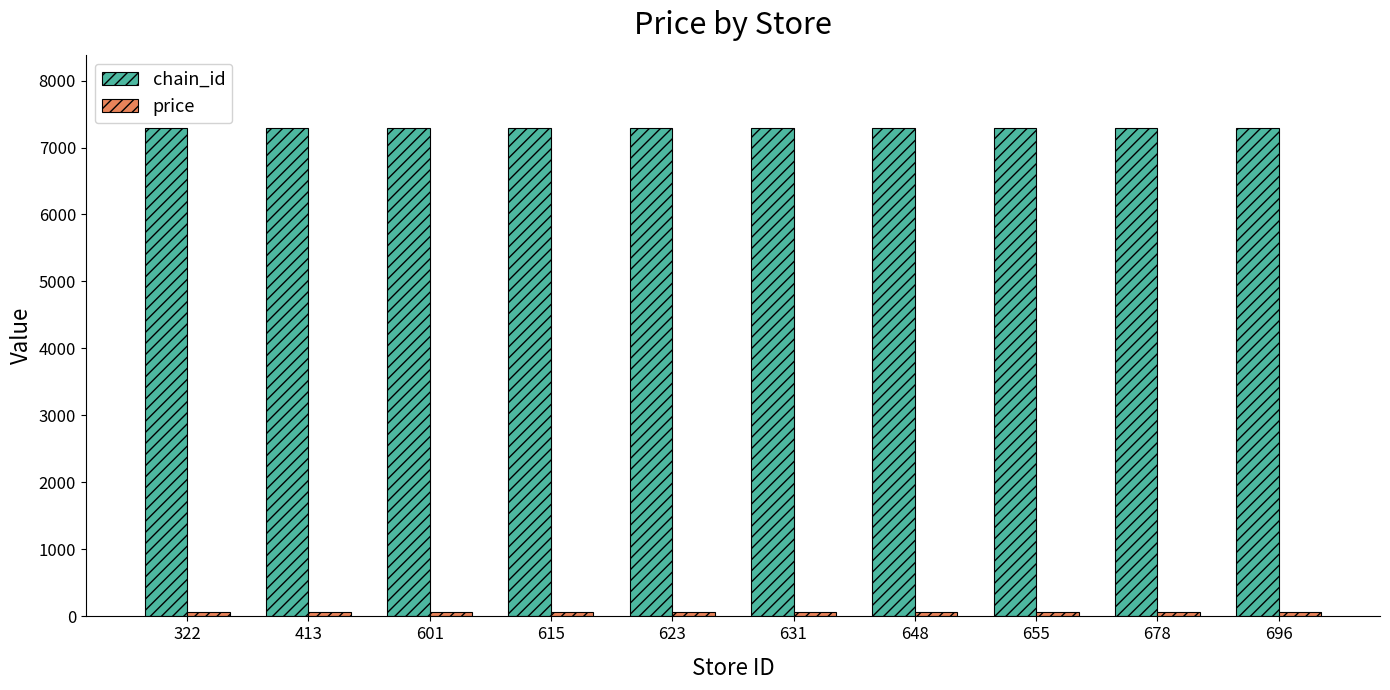

What is the average value of the chain_id series?

7290.0